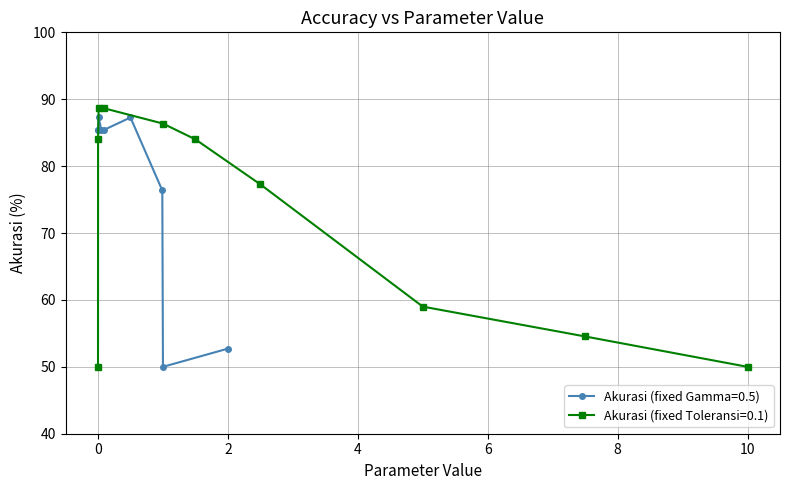

What is the maximum value for Akurasi (fixed Toleransi=0.1)?

88.6